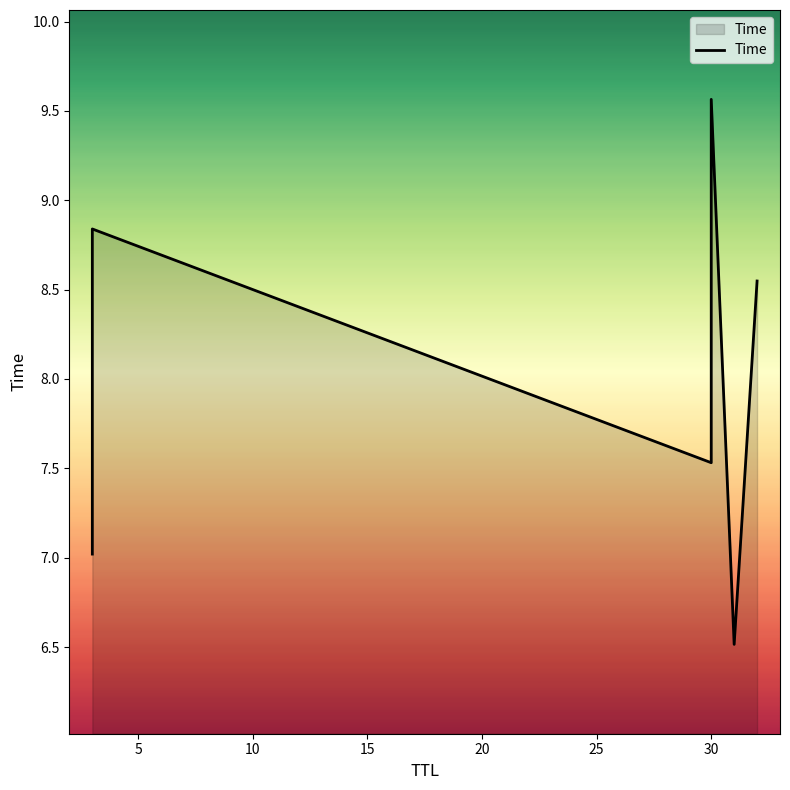

How many data points are less than 8?

3